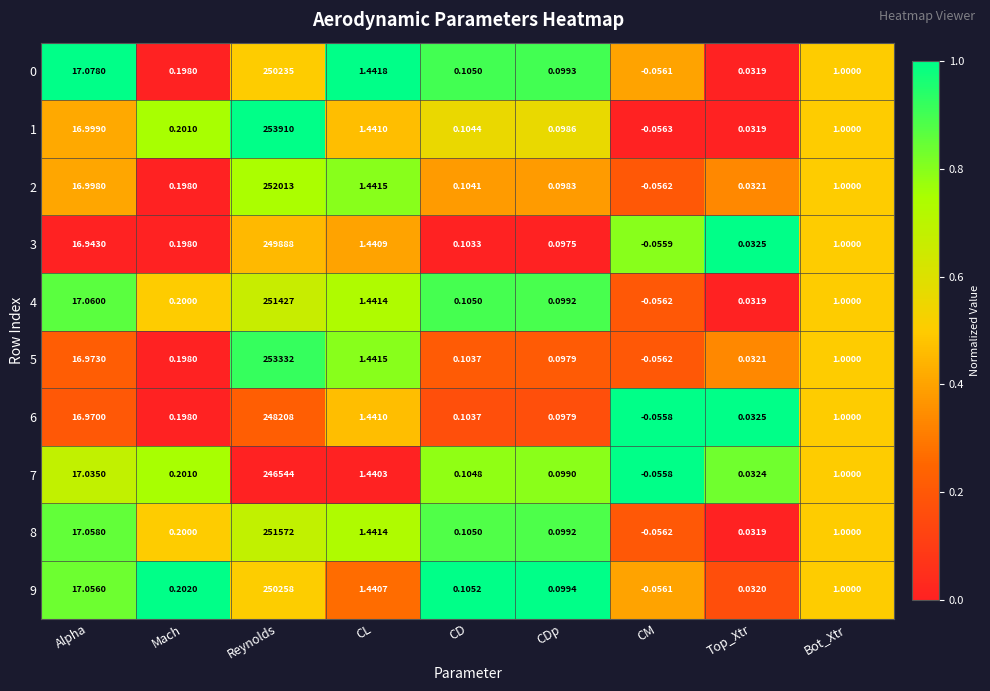

List the labels in order of 0 value, smallest first.

CM, Top_Xtr, CDp, CD, Mach, Bot_Xtr, CL, Alpha, Reynolds